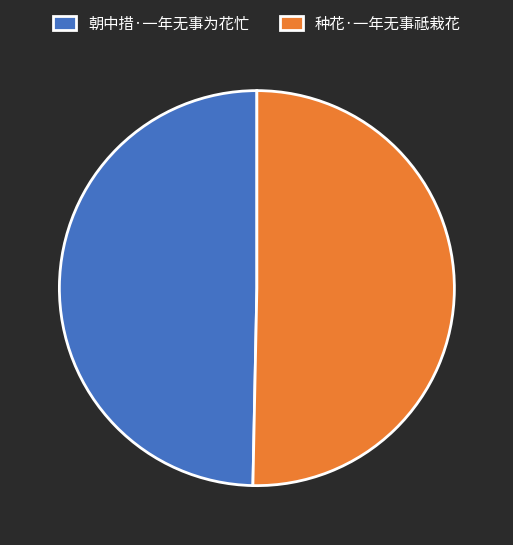

Which category has the biggest portion of the pie?

种花·一年无事祗栽花